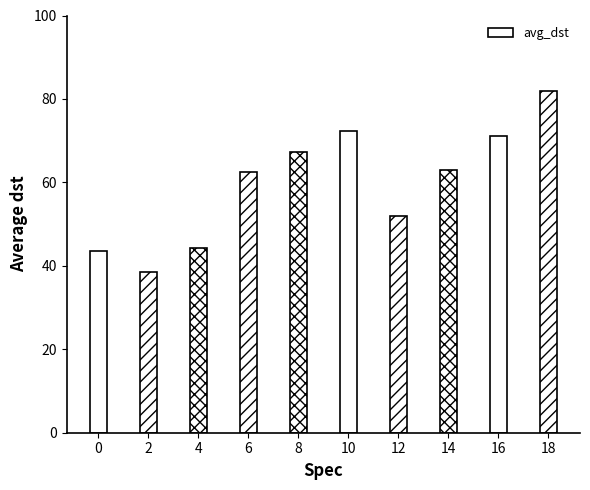

What is the average value?

59.6